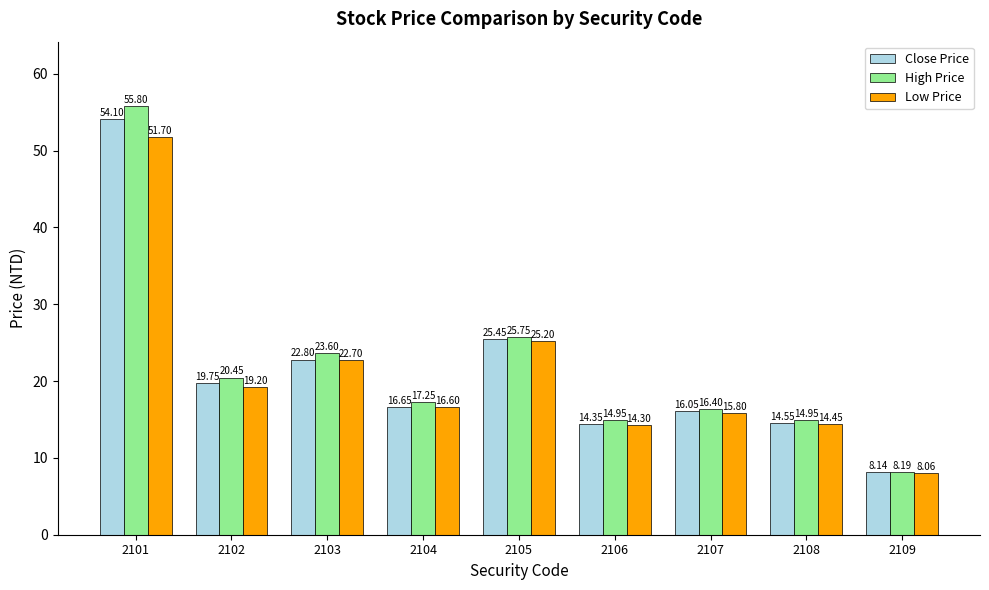

Which series has the largest range (max minus min)?

High Price